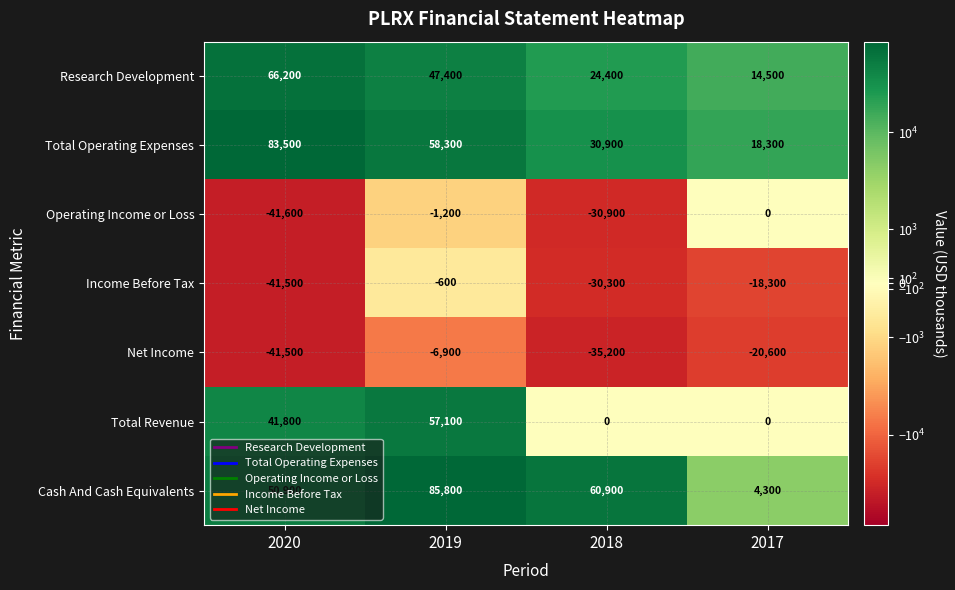

What is the difference between the maximum and minimum values in the Total Operating Expenses series?

65200